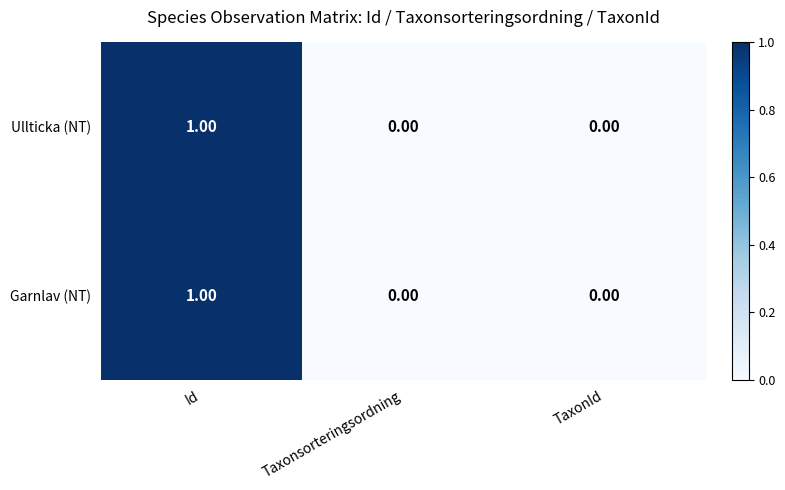

At which label does Garnlav (NT) reach its peak?

Id